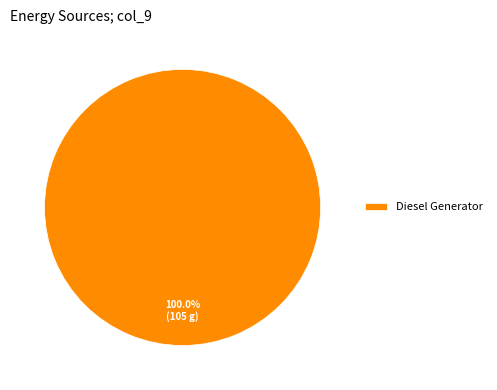

Rank the categories by value from highest to lowest.

Diesel Generator